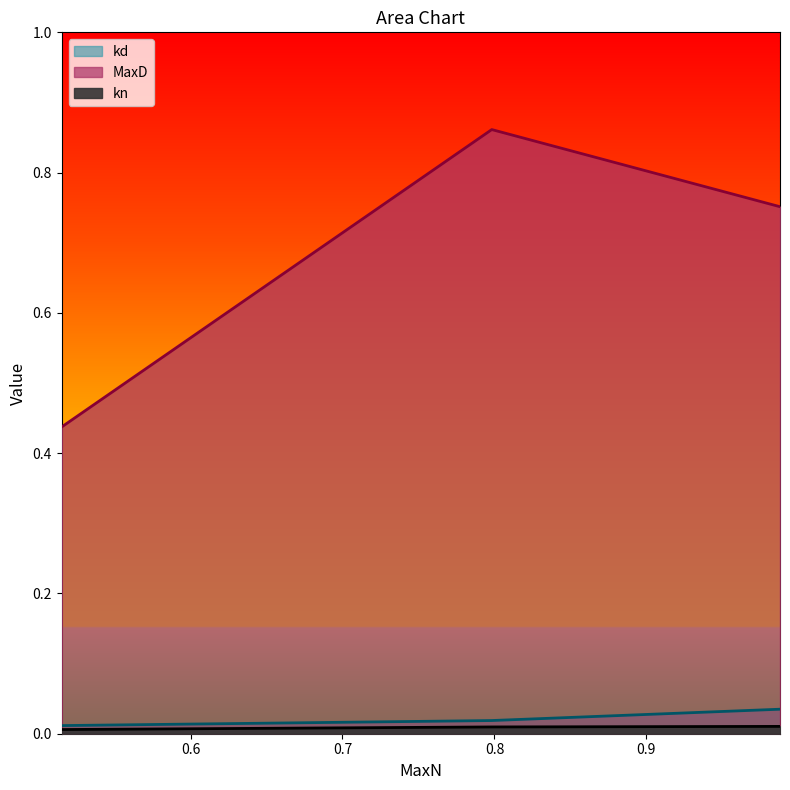

How many kd values are between 0 and 1?

3